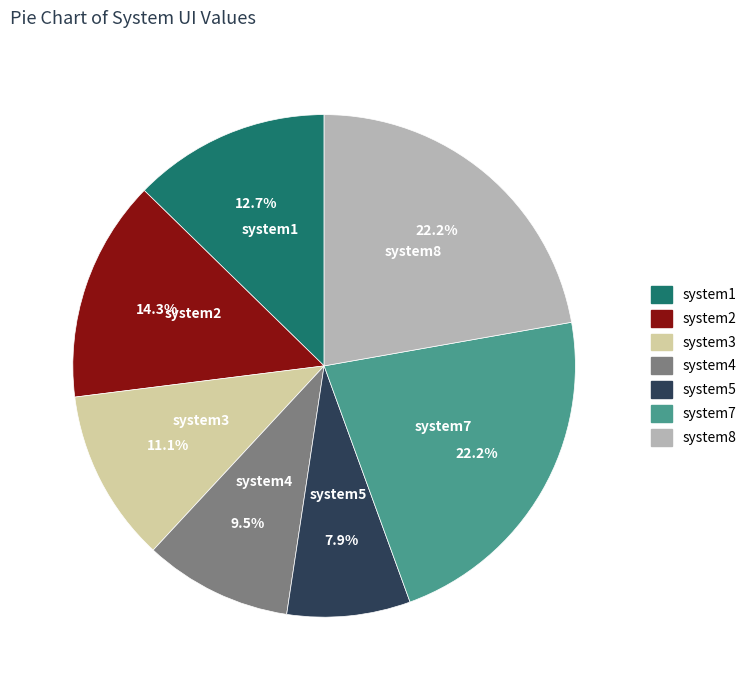

Count the number of slices in the pie.

7